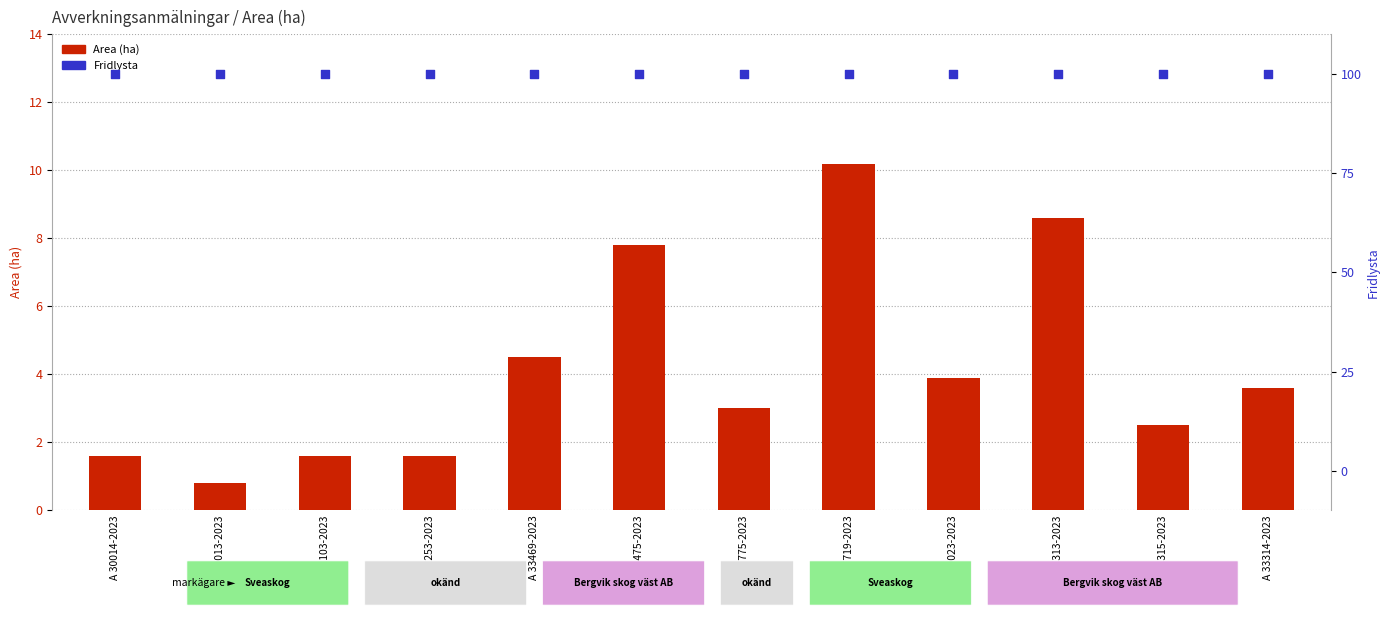

At how many categories does at least one series exceed 9?

1